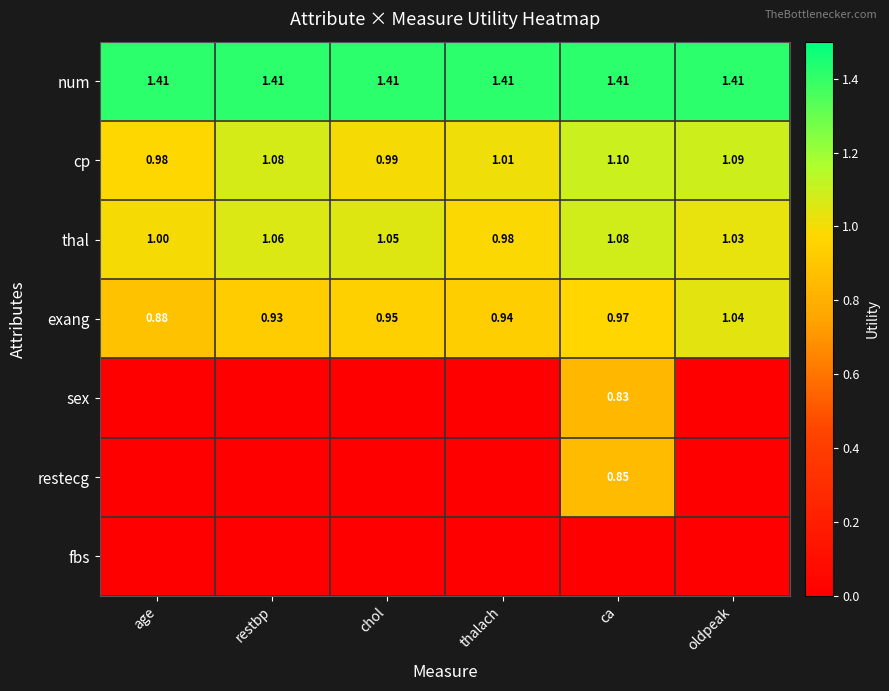

Which has a higher value, thalach or chol?

thalach